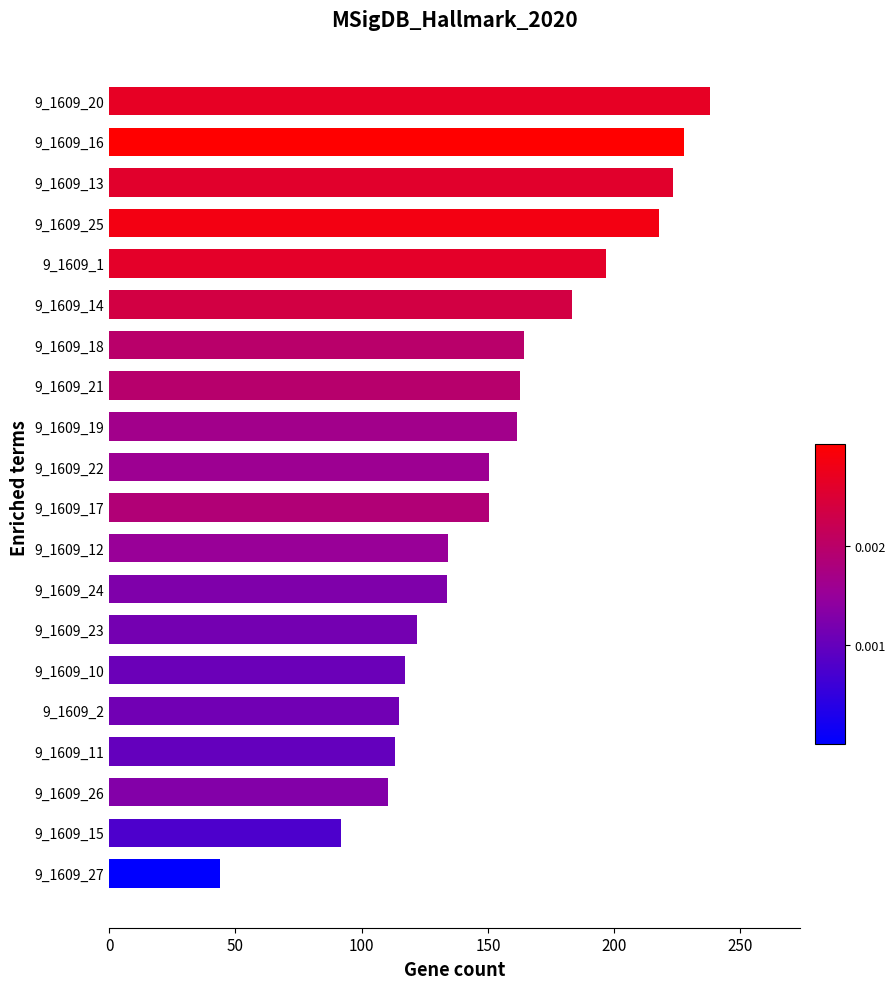

What is the sum of all values?

3057.8